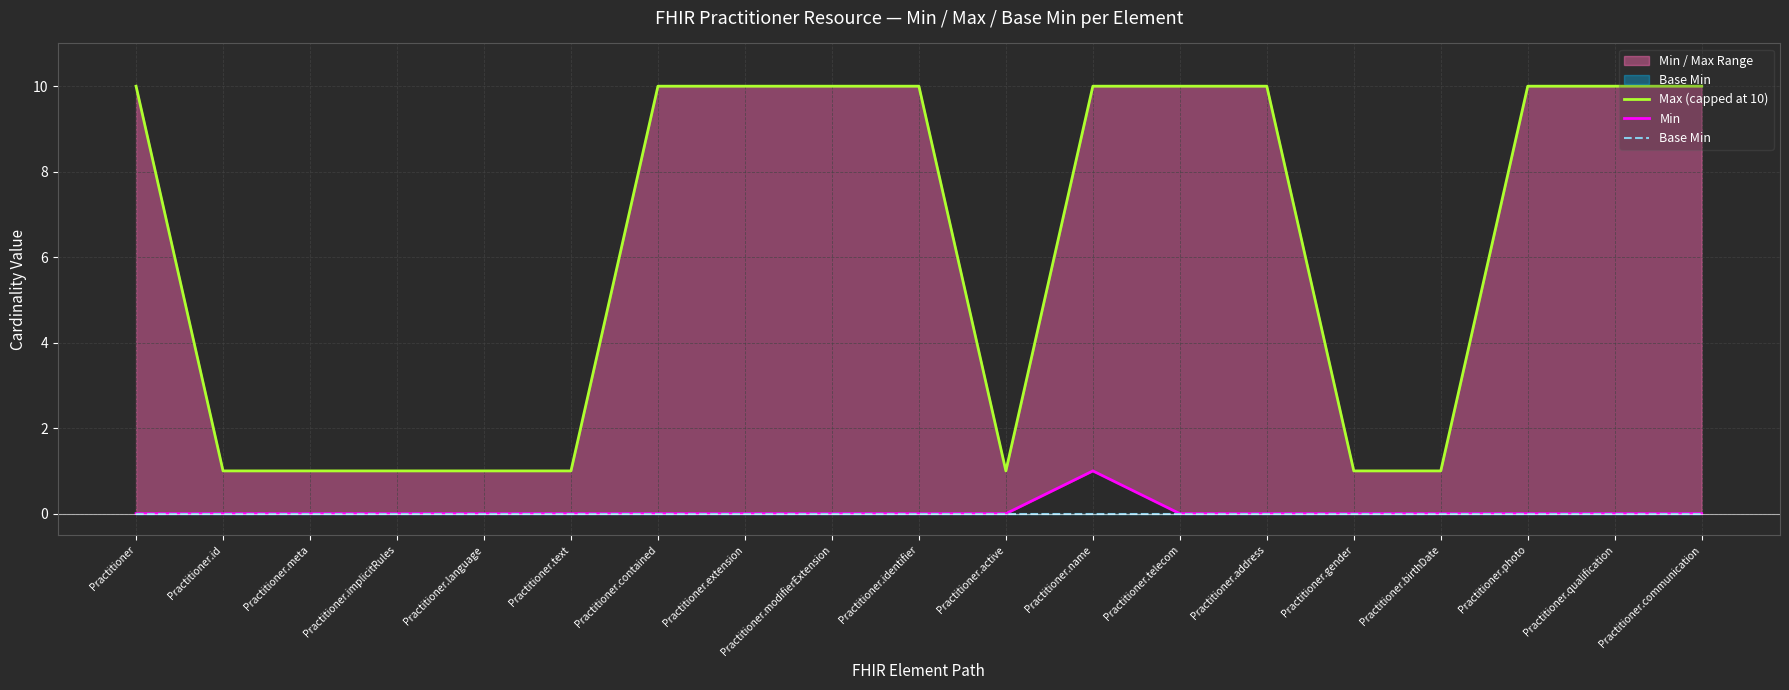

Which series has the widest spread of values?

Max (capped at 10)